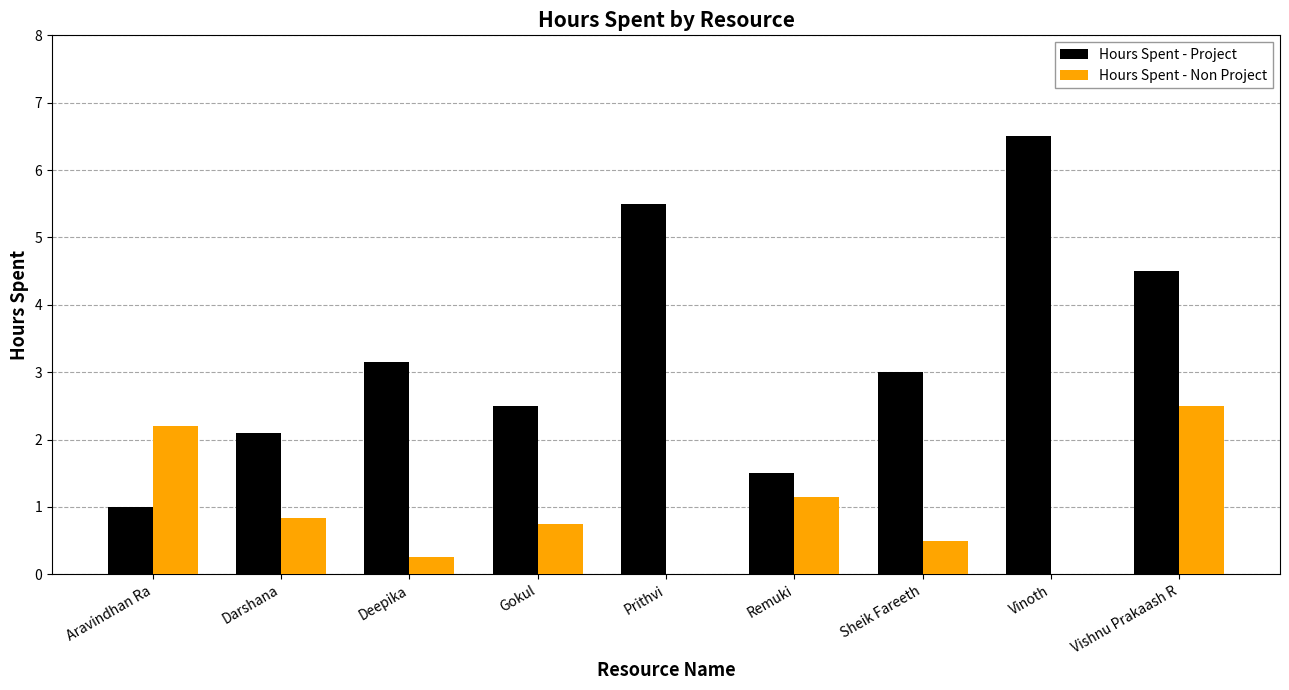

How many distinct data groups are displayed?

2